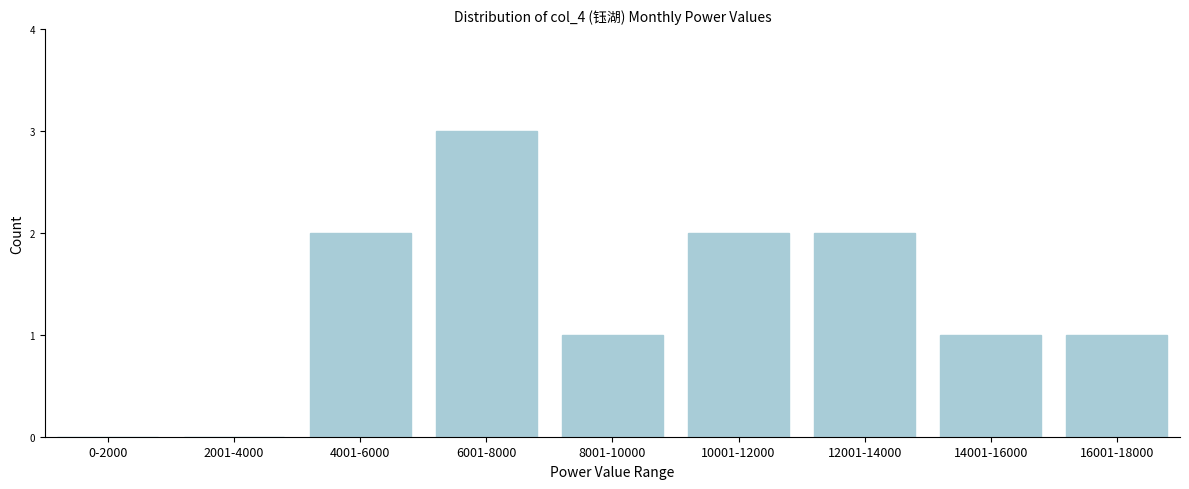

Reading left to right, transcribe all the data shown in this chart.

0-2000=0	2001-4000=0	4001-6000=2	6001-8000=3	8001-10000=1	10001-12000=2	12001-14000=2	14001-16000=1	16001-18000=1